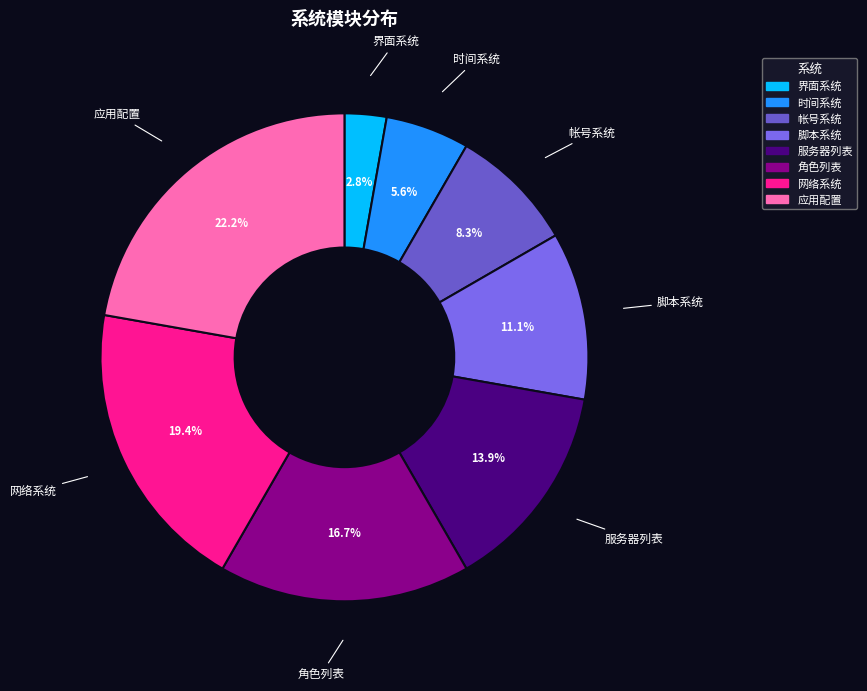

To the nearest percent, what portion does 脚本系统 represent?

11%